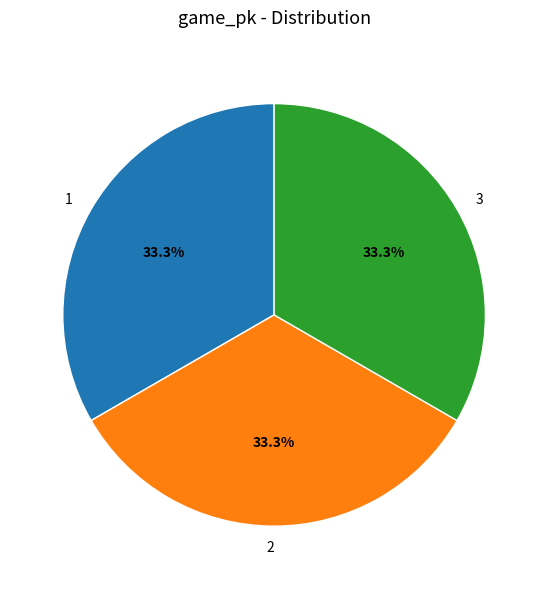

To the nearest percent, what is the combined percentage of 2 and 3?

67%